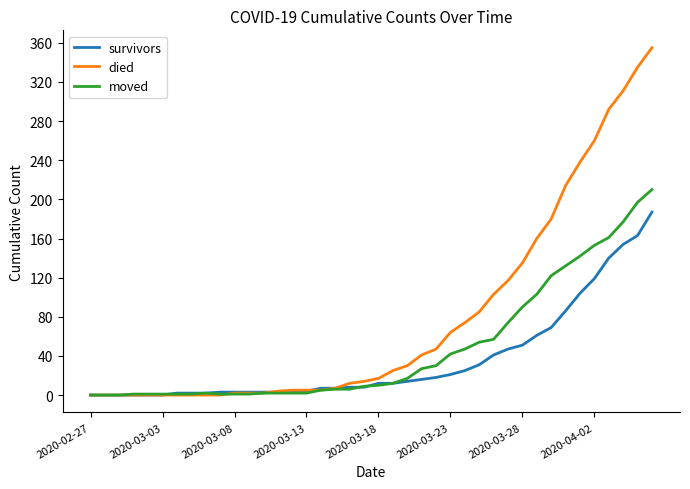

Which series has the largest range (max minus min)?

died